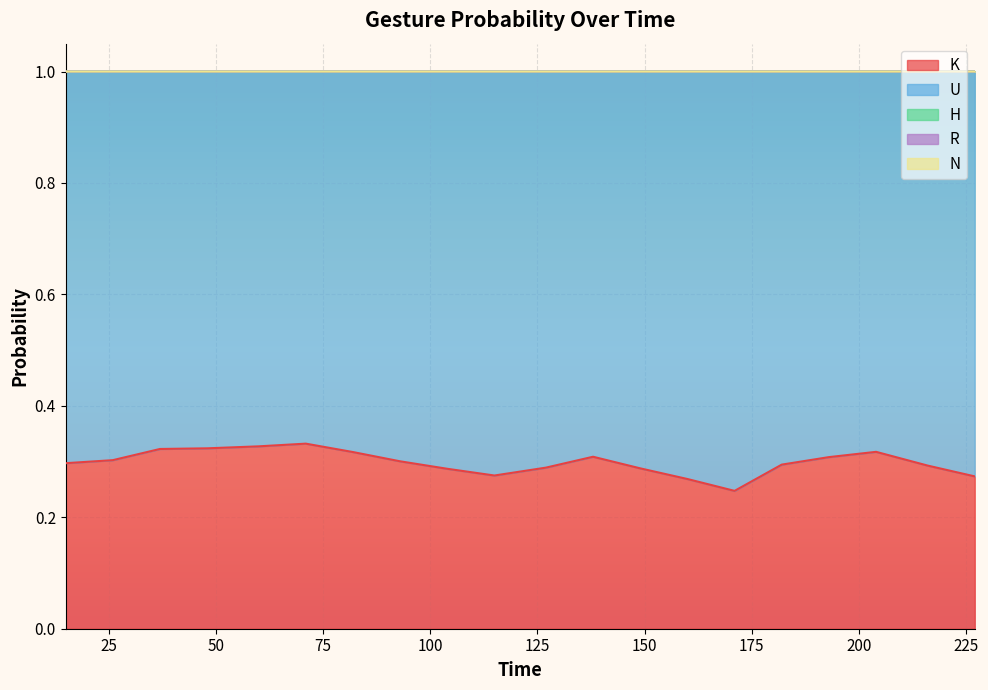

What is the value of the H point at the 8th from the left?

1.0